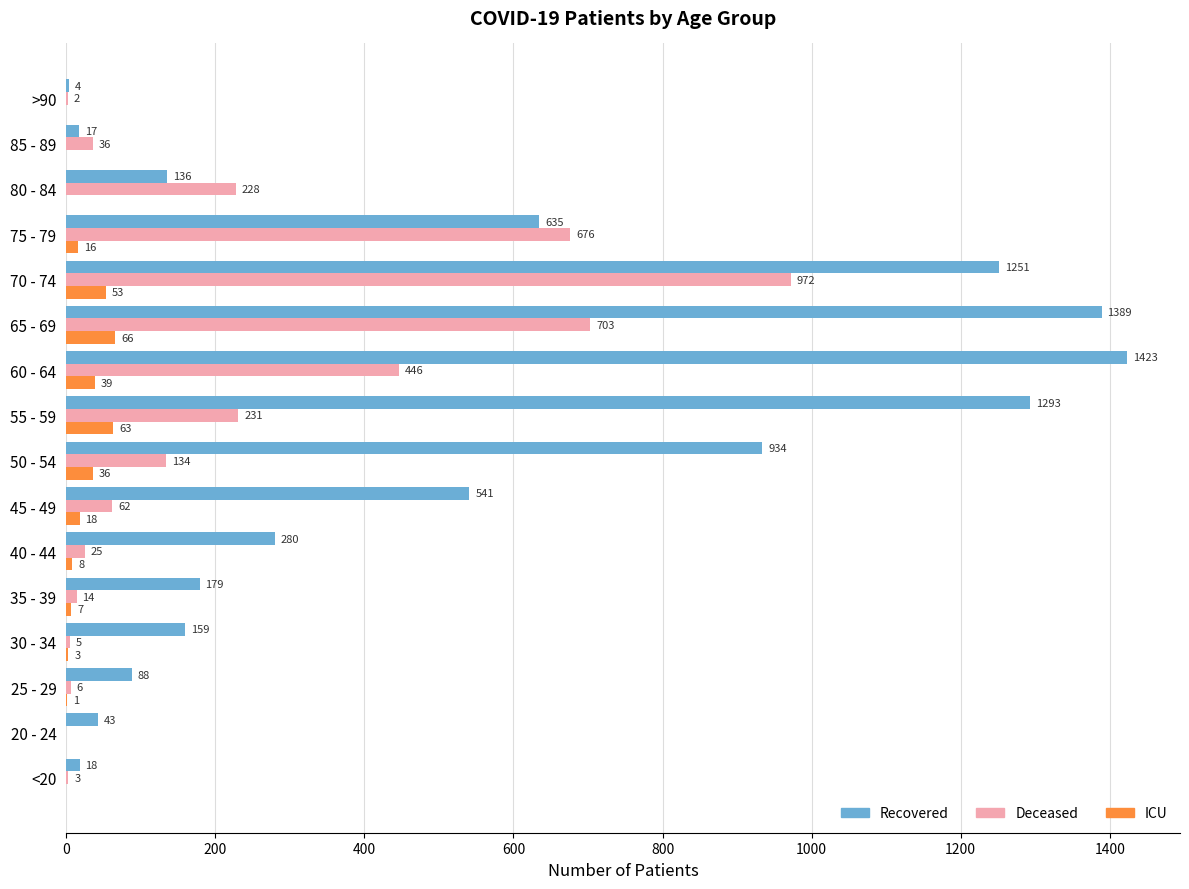

At which category is the sum across all series the highest?

70 - 74